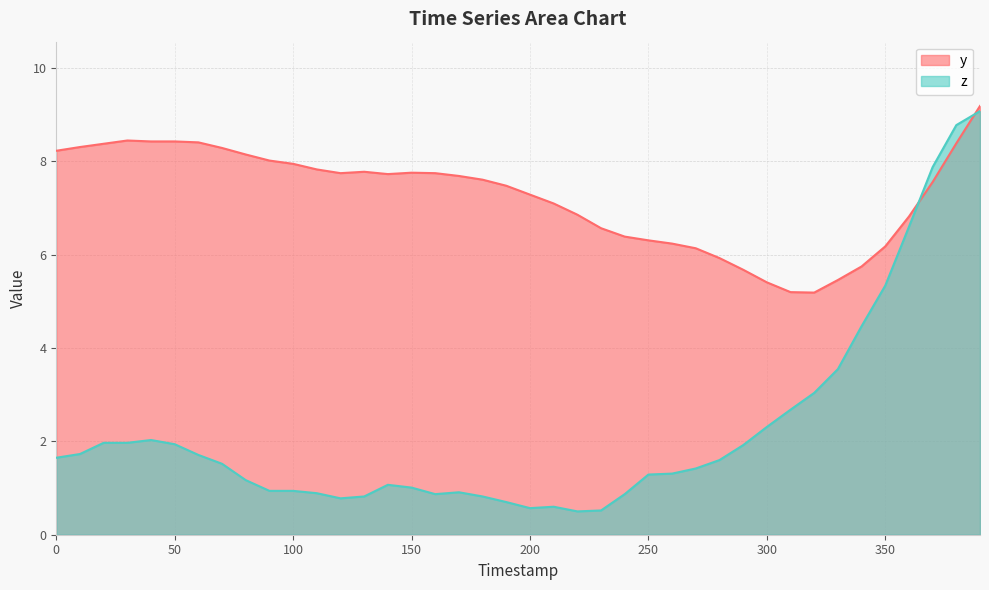

At which category is the sum across all series the highest?

390